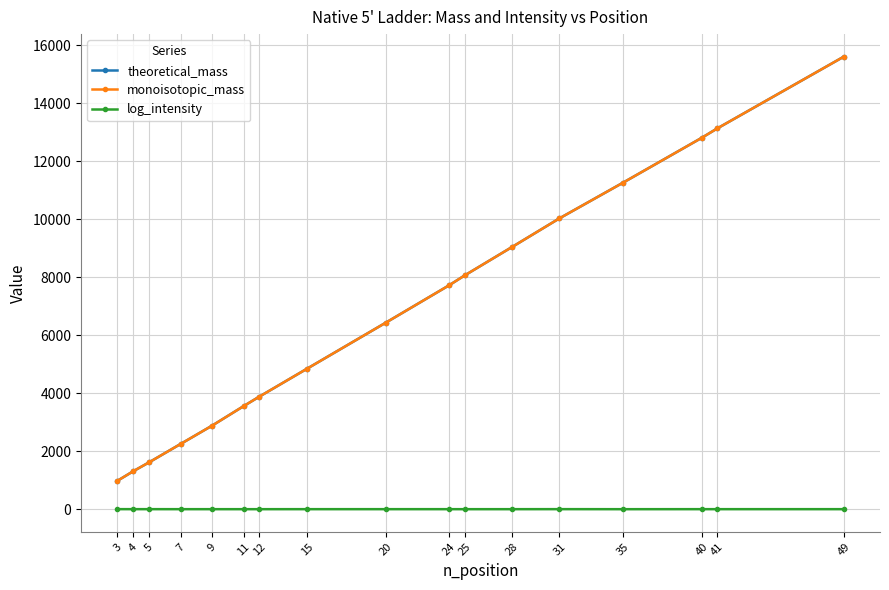

What is the total value across all series at 3?

1967.6